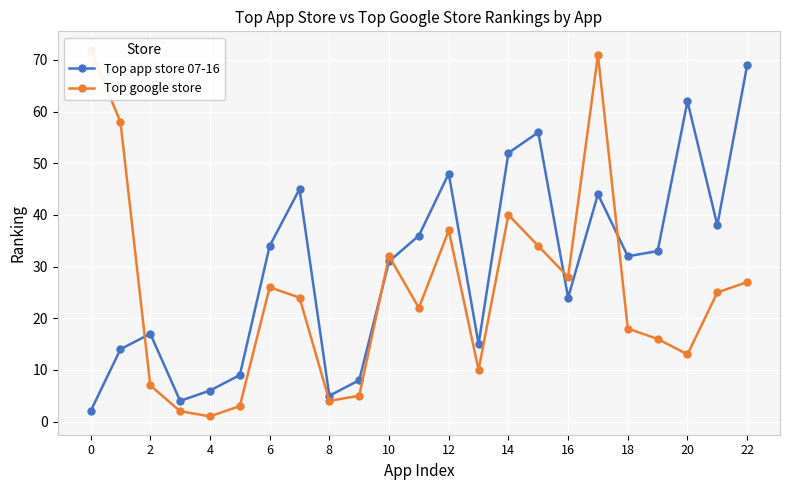

Which series has the largest total across all categories?

Top app store 07-16